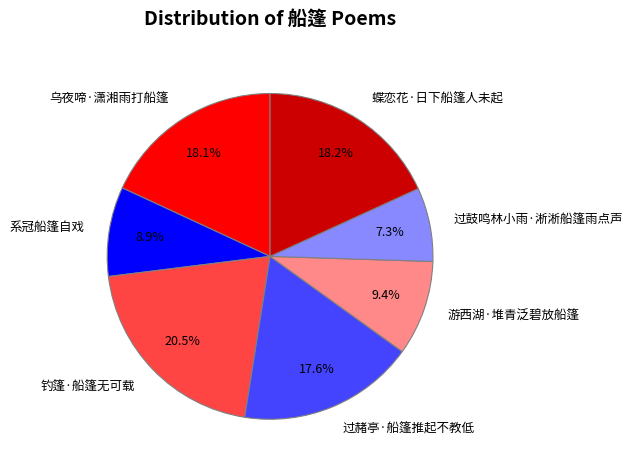

The 过鼓鸣林小雨·淅淅船篷雨点声 slice represents 1% of the pie. True or false?

False